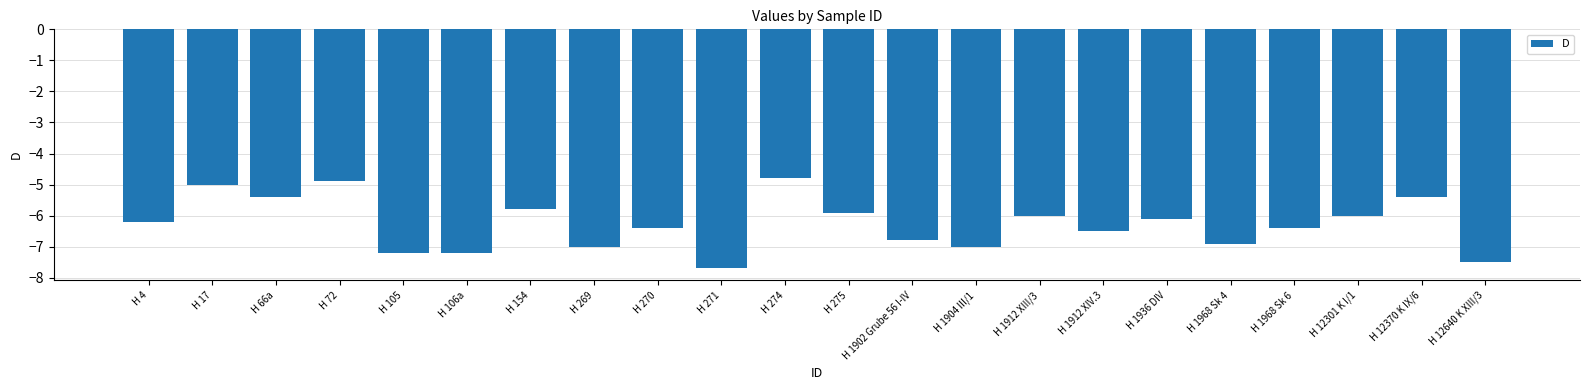

What is the approximate value at H 106a?

-7.2